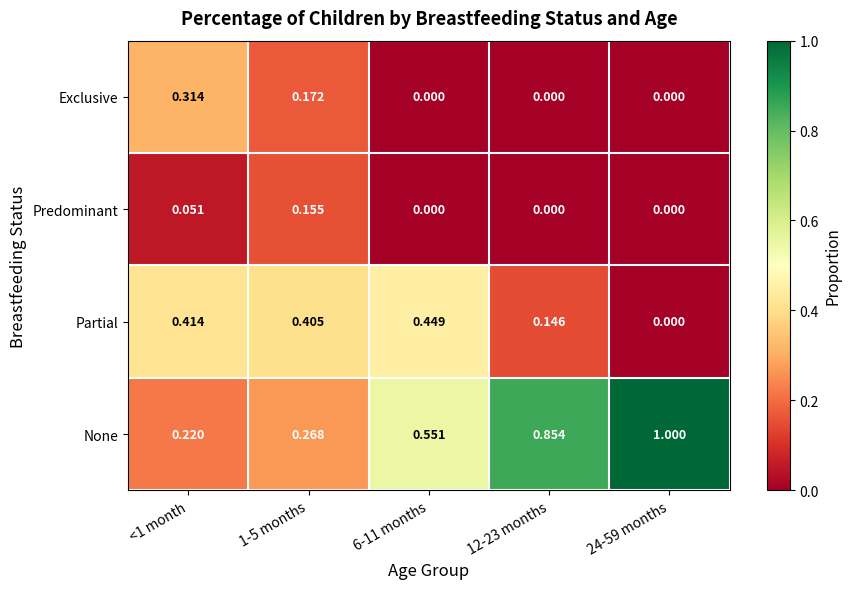

Is the value of Partial at <1 month greater than the value of Predominant at 6-11 months?

Yes